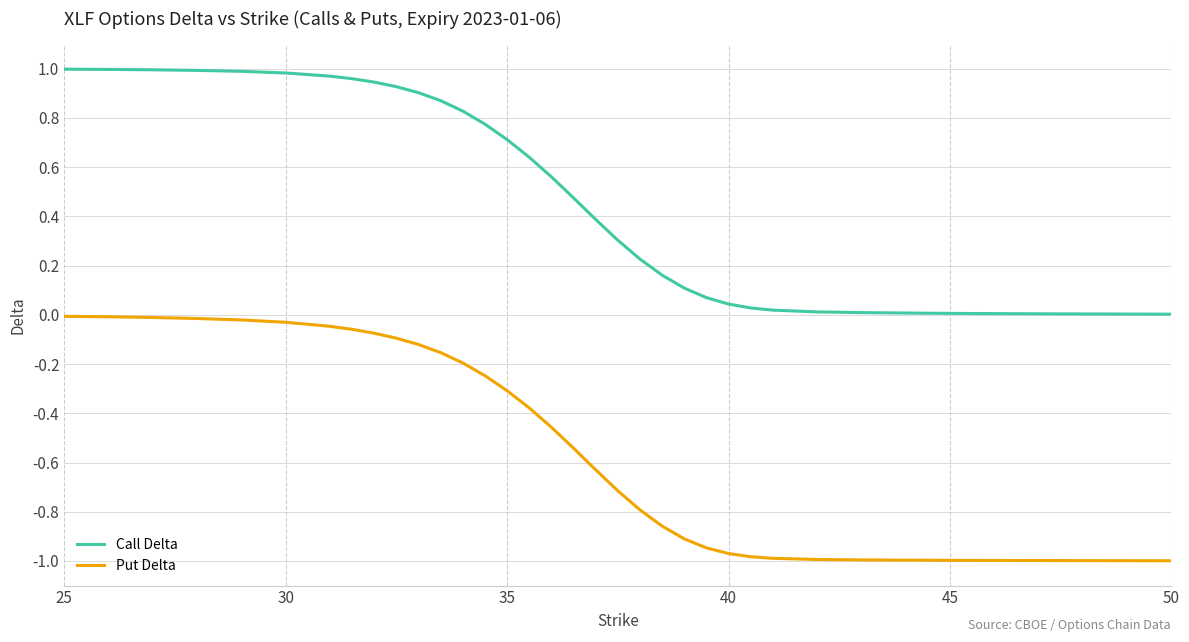

True or false: Put Delta and Call Delta cross at least once.

False